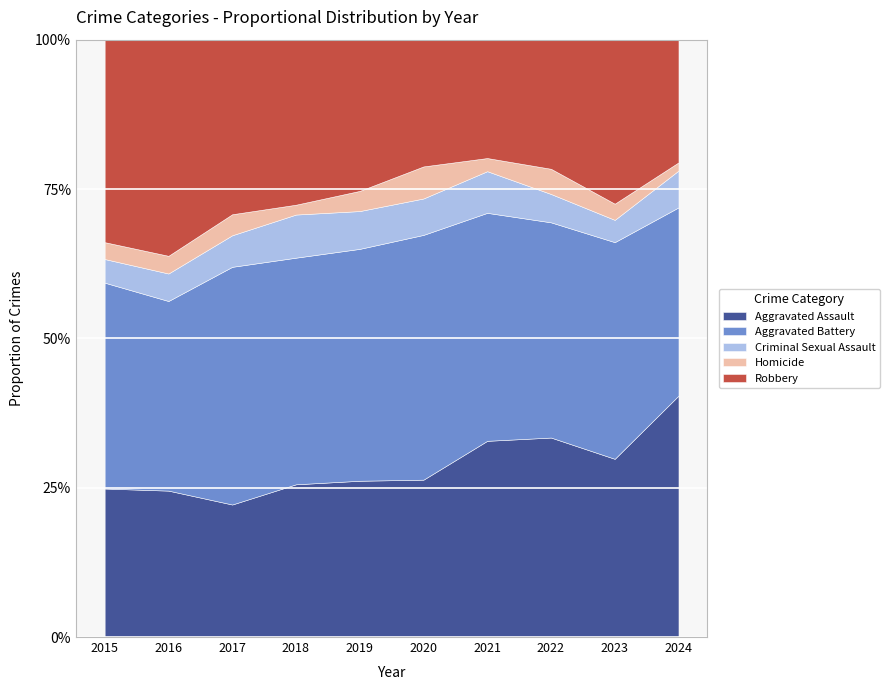

Reading left to right, list all the values displayed in this chart.

Aggravated Assault: 2015=132	2016=149	2017=126	2018=124	2019=124	2020=108	2021=179	2022=190	2023=176	2024=59
Aggravated Battery: 2015=183	2016=193	2017=226	2018=184	2019=184	2020=168	2021=208	2022=205	2023=214	2024=46
Criminal Sexual Assault: 2015=21	2016=28	2017=30	2018=35	2019=30	2020=25	2021=38	2022=27	2023=22	2024=9
Homicide: 2015=15	2016=18	2017=20	2018=8	2019=16	2020=22	2021=12	2022=24	2023=16	2024=2
Robbery: 2015=180	2016=220	2017=166	2018=134	2019=120	2020=87	2021=108	2022=123	2023=162	2024=30